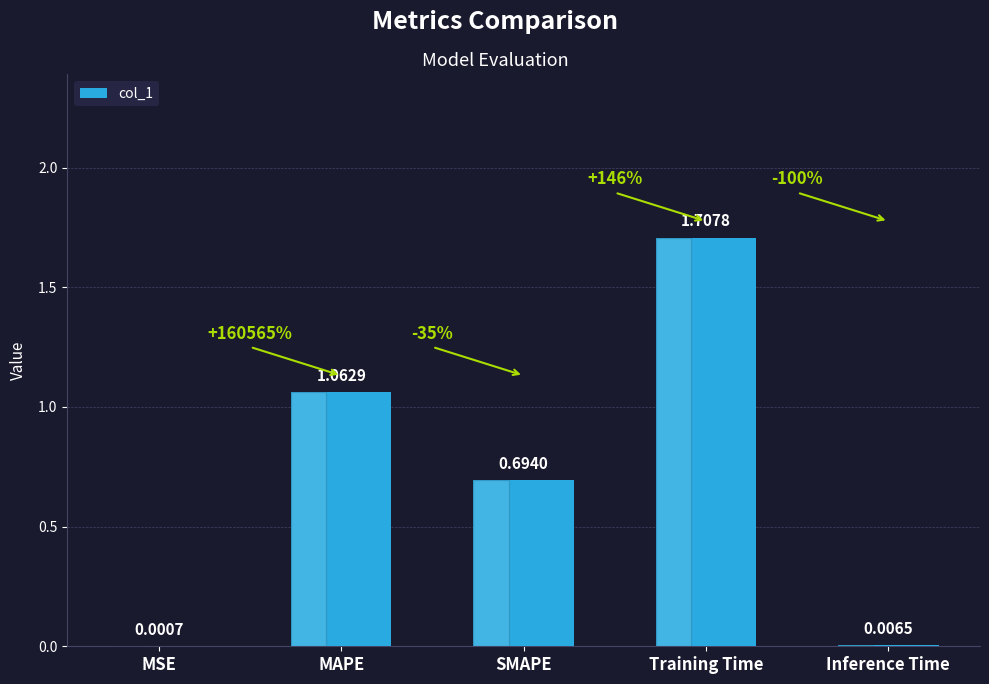

What is the difference between the values at Inference Time and Training Time?

1.7